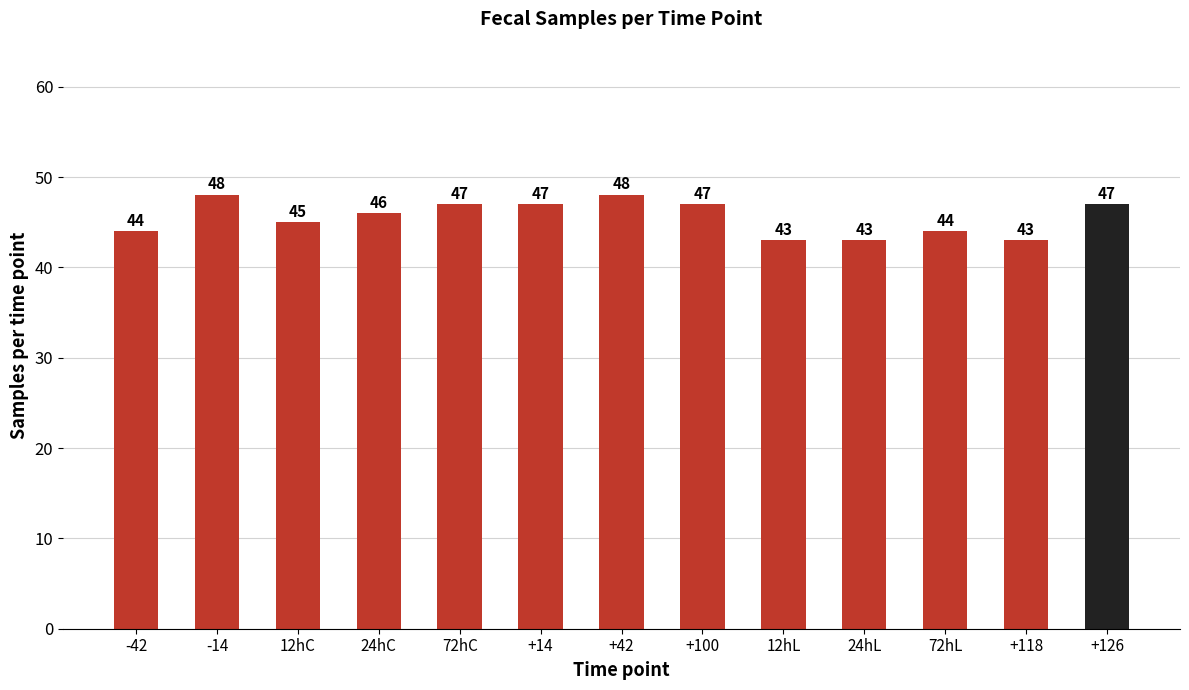

What is the value of the 1st bar from the left?

44